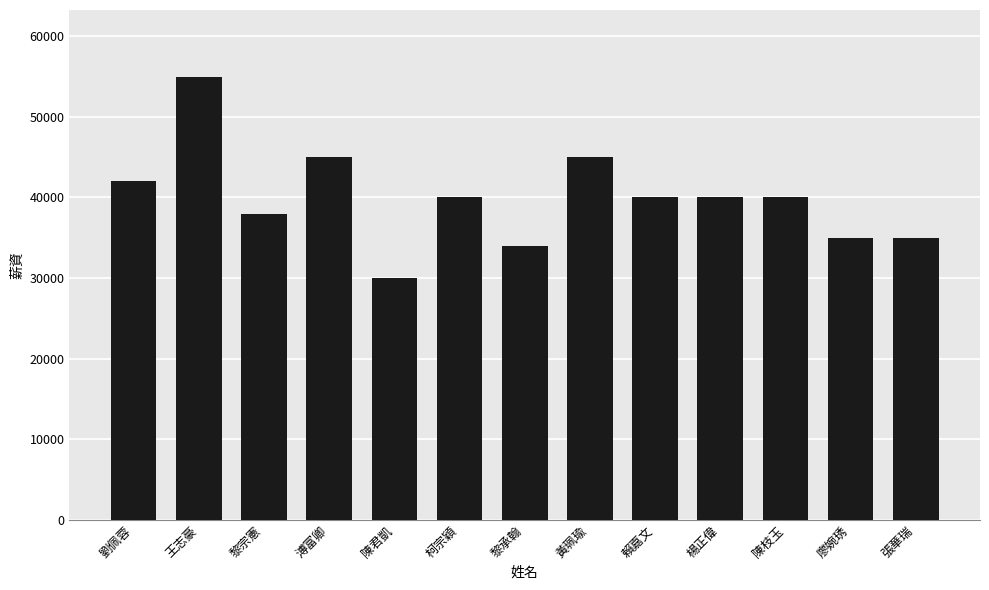

At which category does the chart reach its minimum across all series?

陳君凱